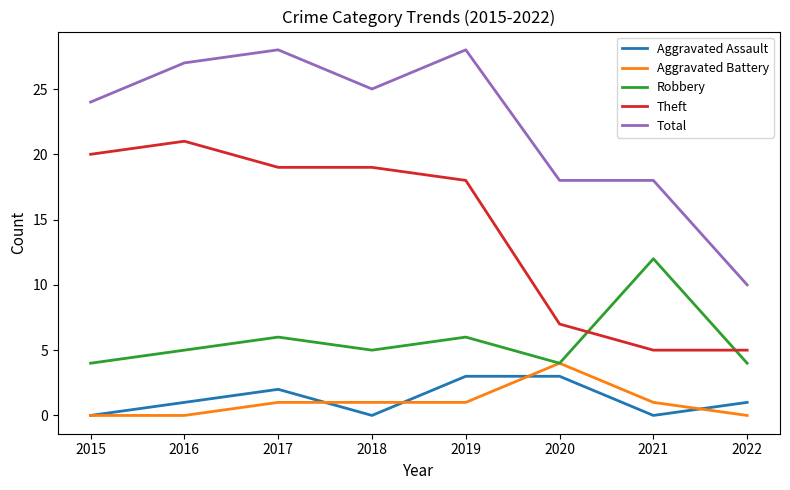

What is the maximum value shown in the chart?

28